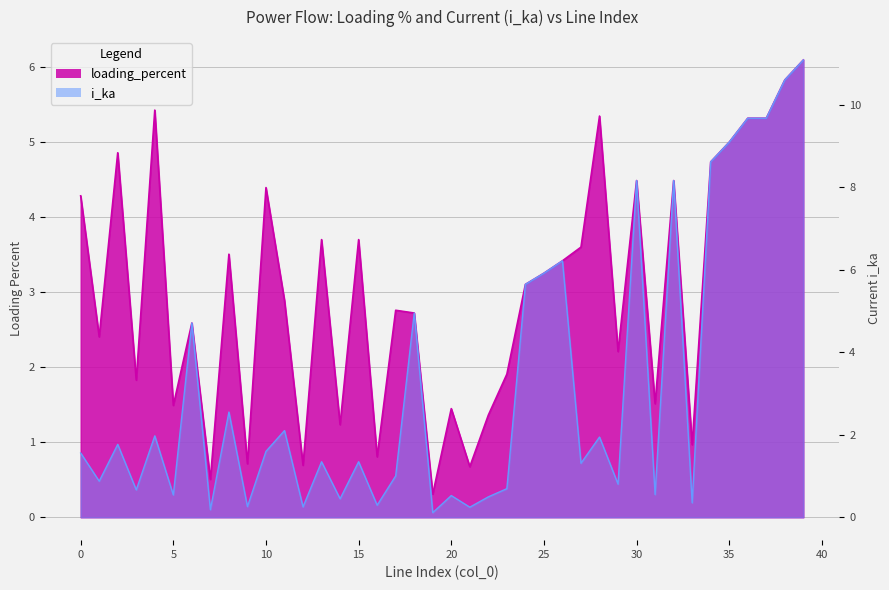

Which series has the largest range (max minus min)?

i_ka